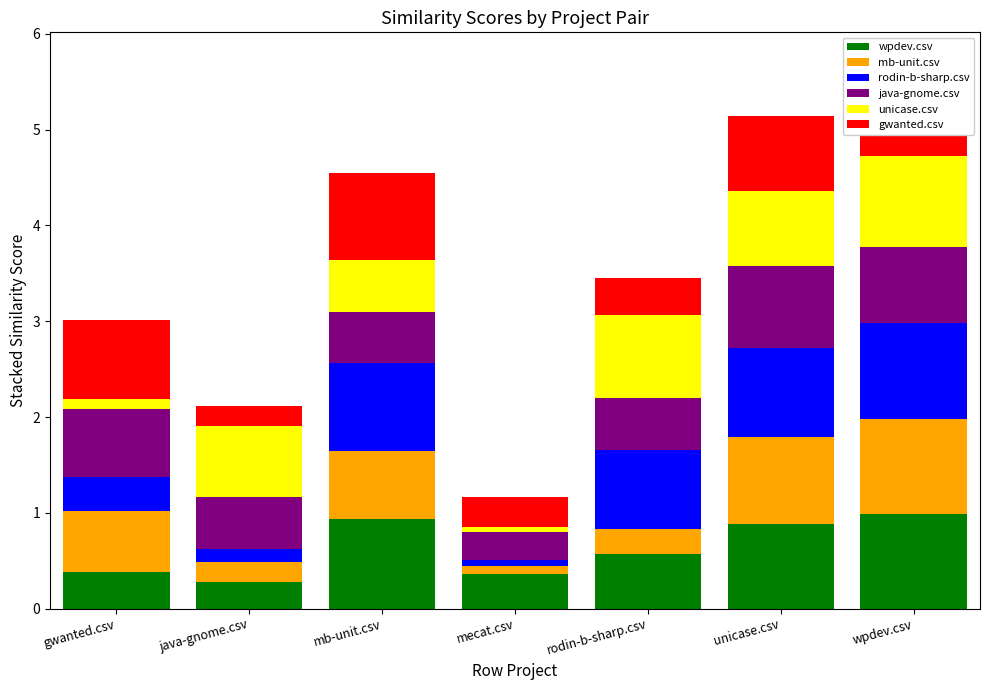

True or false: wpdev.csv has a value of 0.2 at rodin-b-sharp.csv.

False